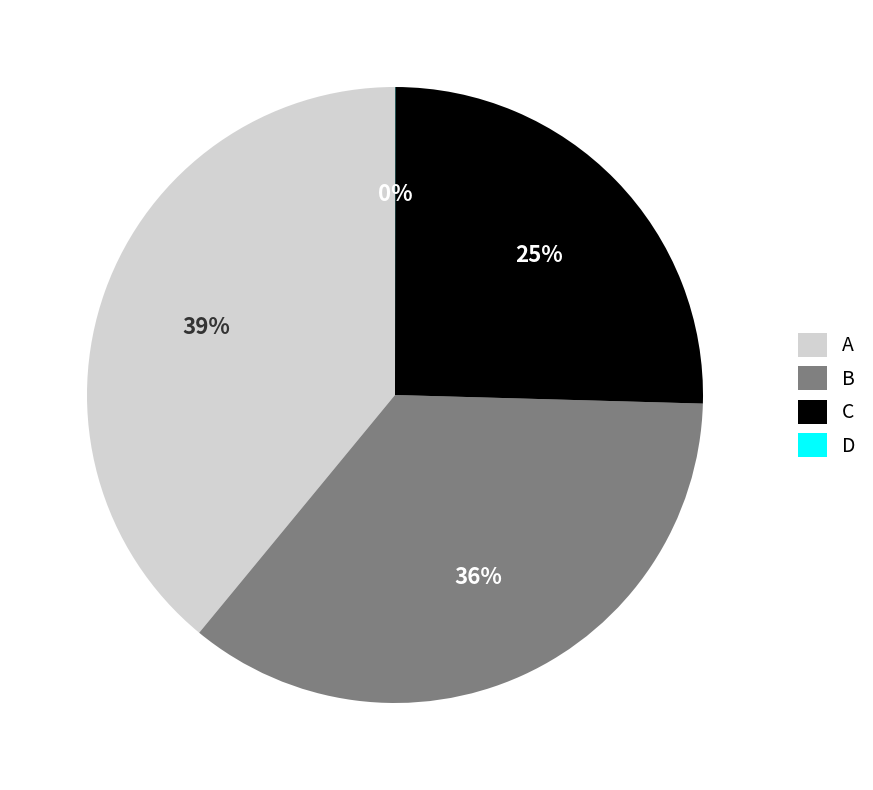

Which has a higher value, A or B?

A